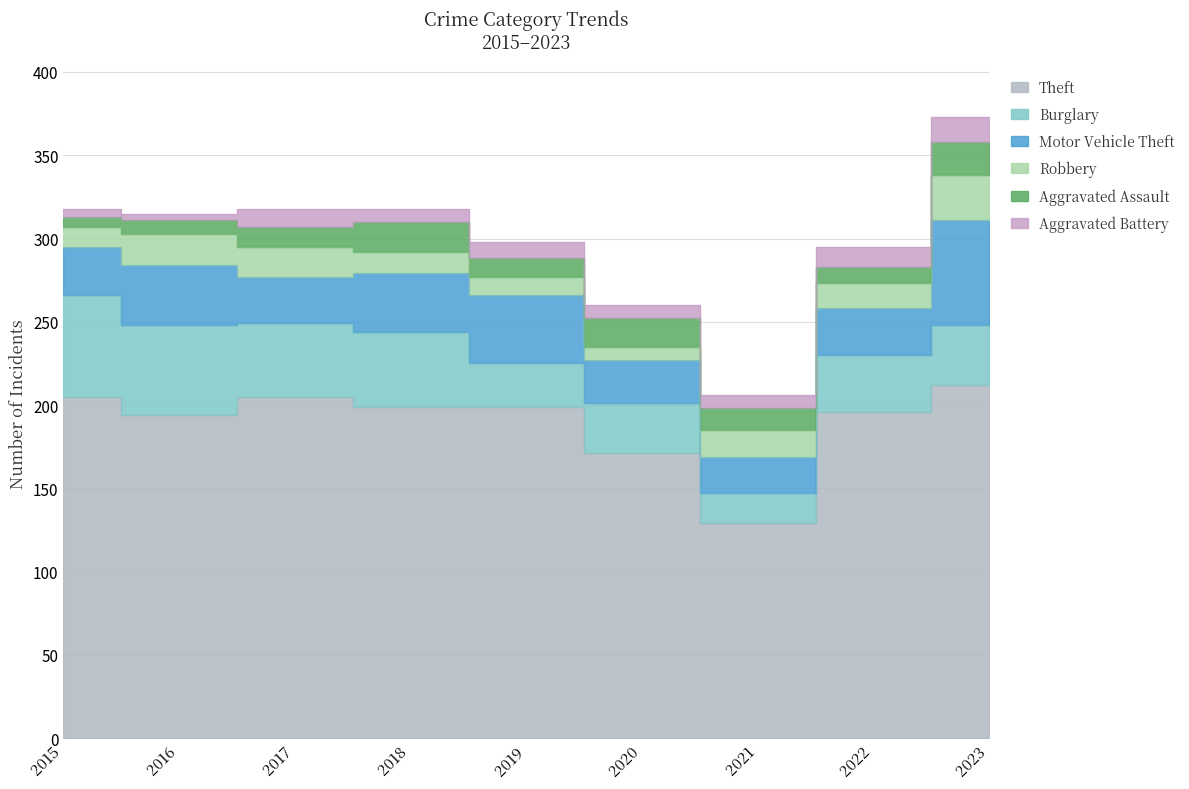

List the labels in order of Motor Vehicle Theft value, smallest first.

2021, 2020, 2017, 2022, 2015, 2018, 2016, 2019, 2023